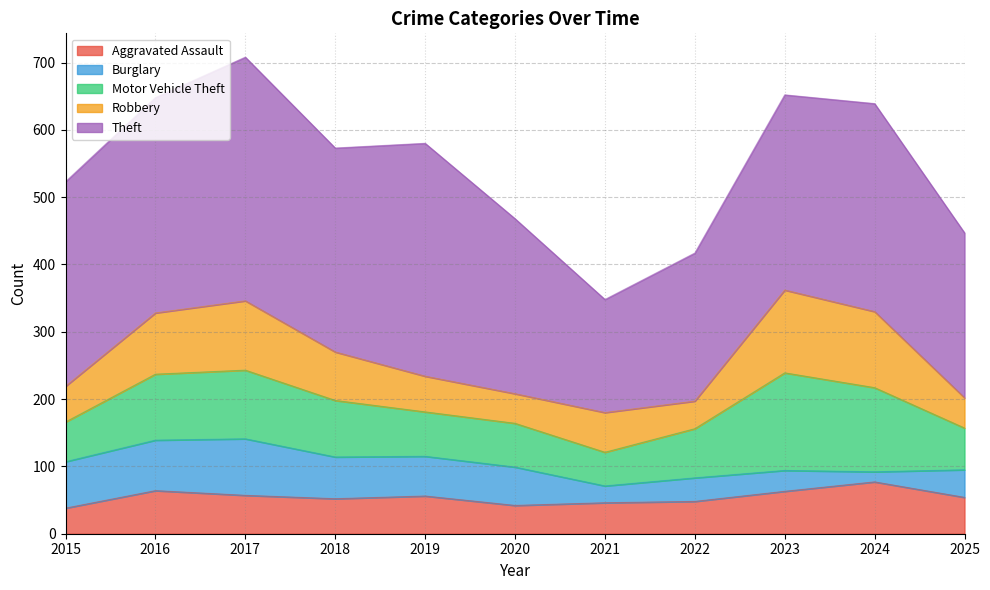

The Motor Vehicle Theft series shows 54 at 2024. True or false?

False